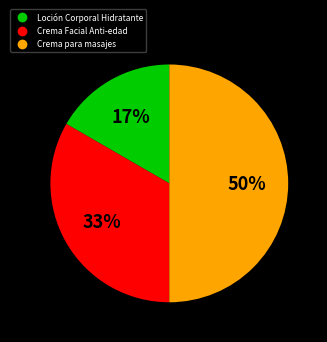

True or false: Loción Corporal Hidratante accounts for 22% of the total.

False